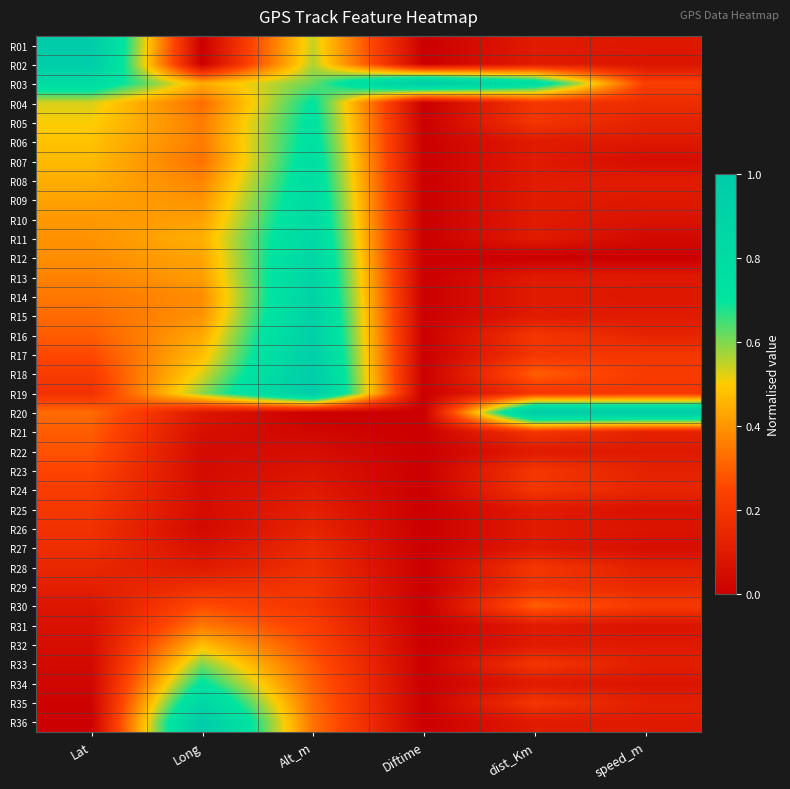

Reading right to left, list all the values displayed in this chart.

R01: speed_m=0.1	dist_Km=0.1	Diftime=0.0	Alt_m=0.5	Long=0.0	Lat=1.0
R02: speed_m=0.1	dist_Km=0.1	Diftime=0.0	Alt_m=0.6	Long=0.0	Lat=1.0
R03: speed_m=0.2	dist_Km=0.8	Diftime=1.0	Alt_m=0.6	Long=0.4	Lat=0.8
R04: speed_m=0.2	dist_Km=0.2	Diftime=0.0	Alt_m=0.7	Long=0.3	Lat=0.5
R05: speed_m=0.1	dist_Km=0.2	Diftime=0.0	Alt_m=0.7	Long=0.4	Lat=0.5
R06: speed_m=0.1	dist_Km=0.1	Diftime=0.0	Alt_m=0.7	Long=0.4	Lat=0.5
R07: speed_m=0.0	dist_Km=0.1	Diftime=0.0	Alt_m=0.8	Long=0.3	Lat=0.5
R08: speed_m=0.1	dist_Km=0.1	Diftime=0.0	Alt_m=0.8	Long=0.4	Lat=0.4
R09: speed_m=0.1	dist_Km=0.1	Diftime=0.0	Alt_m=0.8	Long=0.4	Lat=0.4
R10: speed_m=0.1	dist_Km=0.1	Diftime=0.0	Alt_m=0.8	Long=0.4	Lat=0.4
R11: speed_m=0.0	dist_Km=0.1	Diftime=0.0	Alt_m=0.8	Long=0.4	Lat=0.4
R12: speed_m=0.0	dist_Km=0.0	Diftime=0.0	Alt_m=0.9	Long=0.4	Lat=0.4
R13: speed_m=0.1	dist_Km=0.1	Diftime=0.0	Alt_m=0.9	Long=0.4	Lat=0.4
R14: speed_m=0.1	dist_Km=0.1	Diftime=0.0	Alt_m=0.9	Long=0.4	Lat=0.3
R15: speed_m=0.1	dist_Km=0.1	Diftime=0.0	Alt_m=0.9	Long=0.4	Lat=0.3
R16: speed_m=0.1	dist_Km=0.2	Diftime=0.0	Alt_m=0.9	Long=0.4	Lat=0.3
R17: speed_m=0.2	dist_Km=0.2	Diftime=0.0	Alt_m=1.0	Long=0.5	Lat=0.3
R18: speed_m=0.2	dist_Km=0.3	Diftime=0.0	Alt_m=1.0	Long=0.5	Lat=0.2
R19: speed_m=0.2	dist_Km=0.2	Diftime=0.0	Alt_m=1.0	Long=0.6	Lat=0.2
R20: speed_m=1.0	dist_Km=1.0	Diftime=0.0	Alt_m=0.0	Long=0.1	Lat=0.3
R21: speed_m=0.1	dist_Km=0.2	Diftime=0.0	Alt_m=0.0	Long=0.1	Lat=0.3
R22: speed_m=0.1	dist_Km=0.1	Diftime=0.0	Alt_m=0.1	Long=0.0	Lat=0.3
R23: speed_m=0.1	dist_Km=0.2	Diftime=0.0	Alt_m=0.1	Long=0.0	Lat=0.2
R24: speed_m=0.1	dist_Km=0.2	Diftime=0.0	Alt_m=0.1	Long=0.0	Lat=0.2
R25: speed_m=0.1	dist_Km=0.1	Diftime=0.0	Alt_m=0.1	Long=0.0	Lat=0.2
R26: speed_m=0.1	dist_Km=0.1	Diftime=0.0	Alt_m=0.1	Long=0.0	Lat=0.2
R27: speed_m=0.1	dist_Km=0.1	Diftime=0.0	Alt_m=0.2	Long=0.1	Lat=0.2
R28: speed_m=0.1	dist_Km=0.2	Diftime=0.0	Alt_m=0.2	Long=0.1	Lat=0.1
R29: speed_m=0.1	dist_Km=0.2	Diftime=0.0	Alt_m=0.2	Long=0.2	Lat=0.1
R30: speed_m=0.2	dist_Km=0.3	Diftime=0.0	Alt_m=0.2	Long=0.3	Lat=0.1
R31: speed_m=0.1	dist_Km=0.1	Diftime=0.0	Alt_m=0.2	Long=0.3	Lat=0.1
R32: speed_m=0.1	dist_Km=0.1	Diftime=0.0	Alt_m=0.3	Long=0.5	Lat=0.1
R33: speed_m=0.1	dist_Km=0.2	Diftime=0.0	Alt_m=0.3	Long=0.6	Lat=0.0
R34: speed_m=0.1	dist_Km=0.1	Diftime=0.0	Alt_m=0.3	Long=0.7	Lat=0.0
R35: speed_m=0.1	dist_Km=0.2	Diftime=0.0	Alt_m=0.3	Long=0.9	Lat=0.0
R36: speed_m=0.1	dist_Km=0.1	Diftime=0.0	Alt_m=0.3	Long=1.0	Lat=0.0